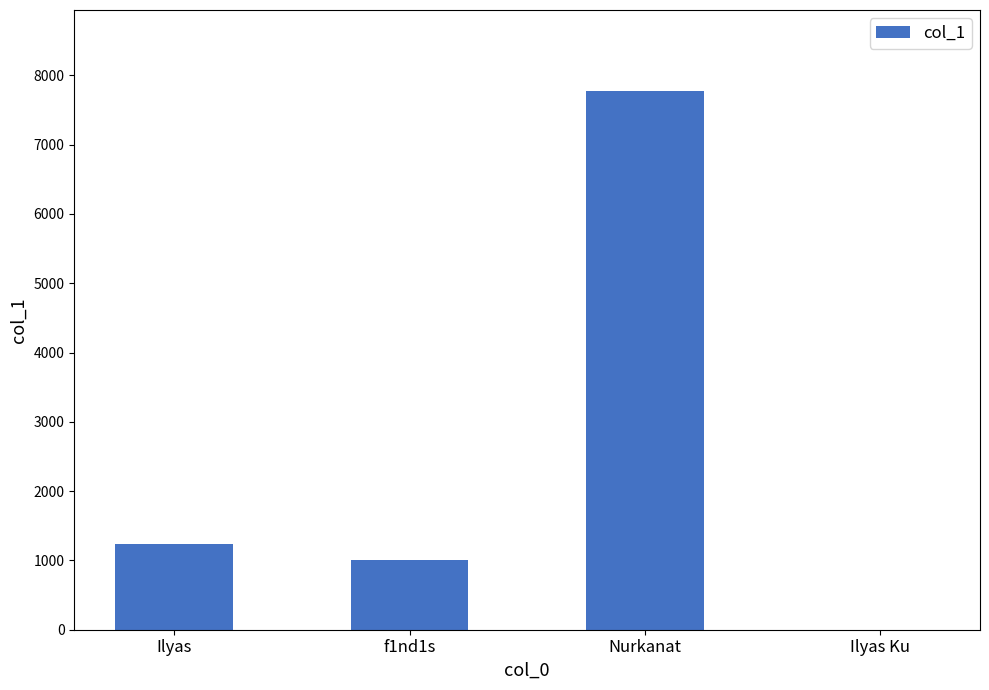

What is the change in value from Ilyas to Nurkanat?

+6543